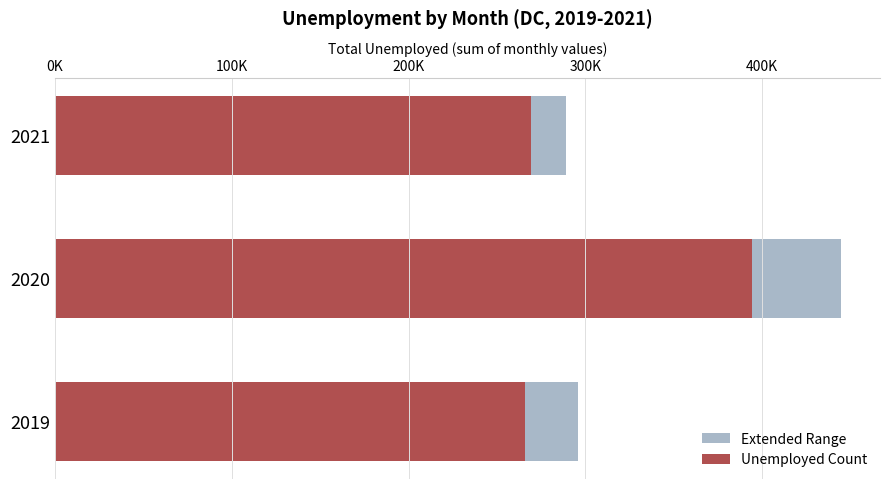

What is the total value across all series at 2020?

838754